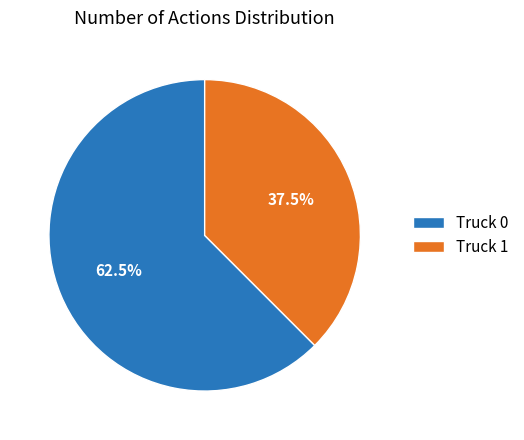

Is Truck 1 the majority of the pie?

No